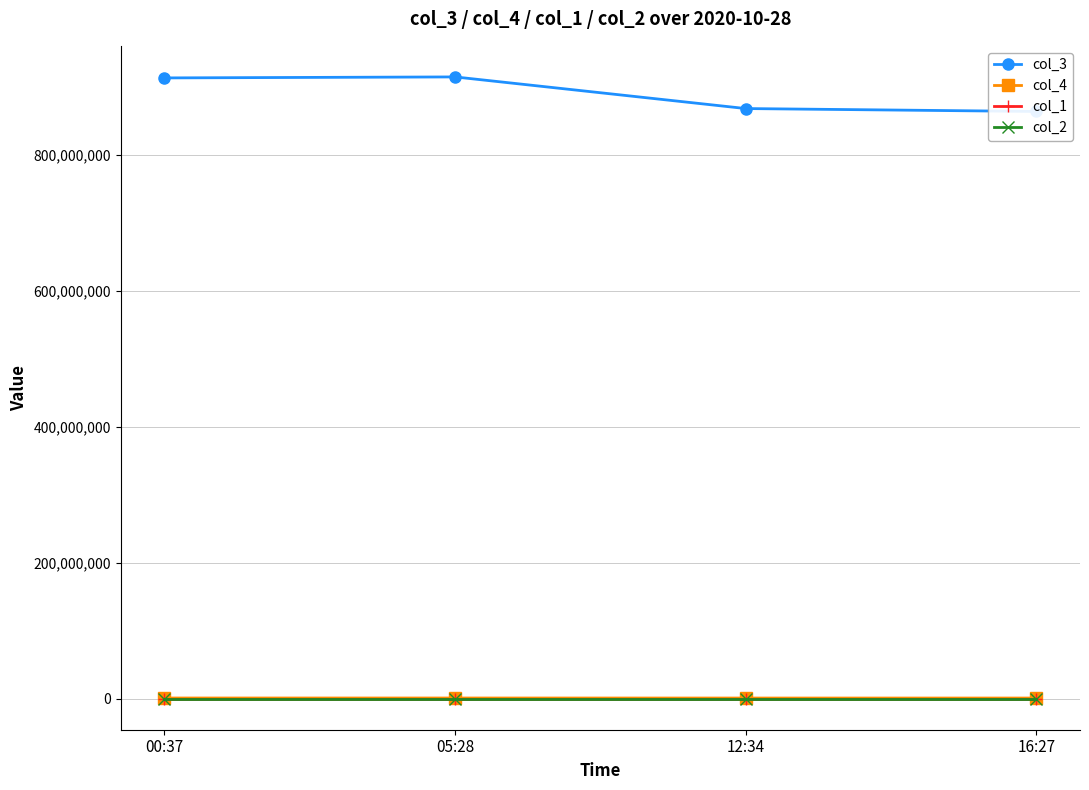

What is the sum of all col_4 values?

3560855